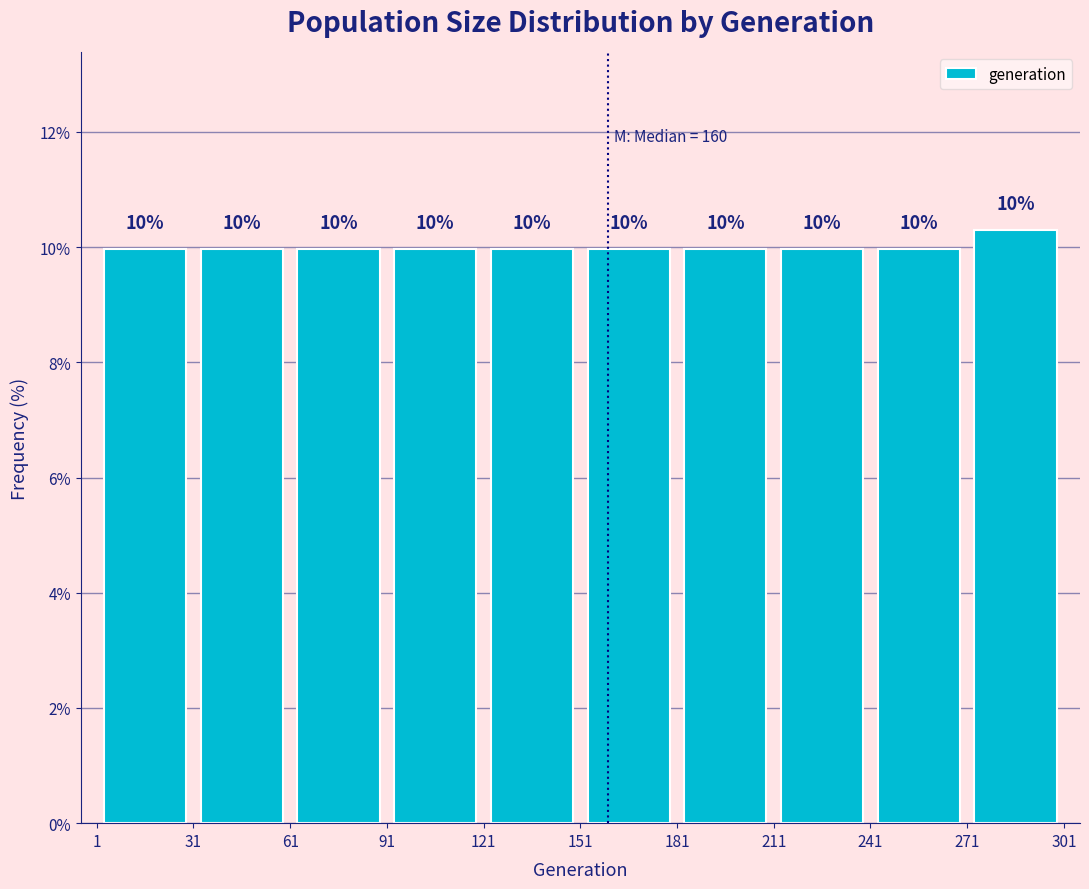

Over which range of the x-axis is the bar tallest?

271 to 301